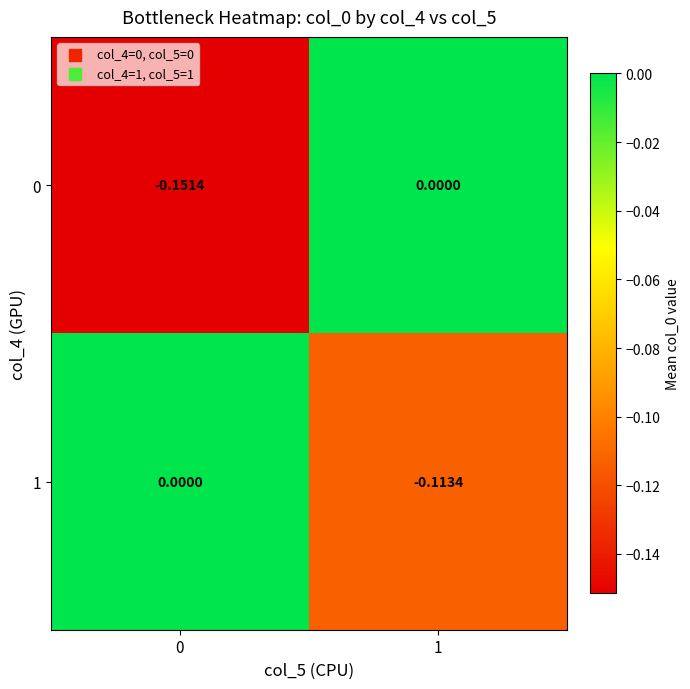

Which series changed the most between 0 and 1?

0